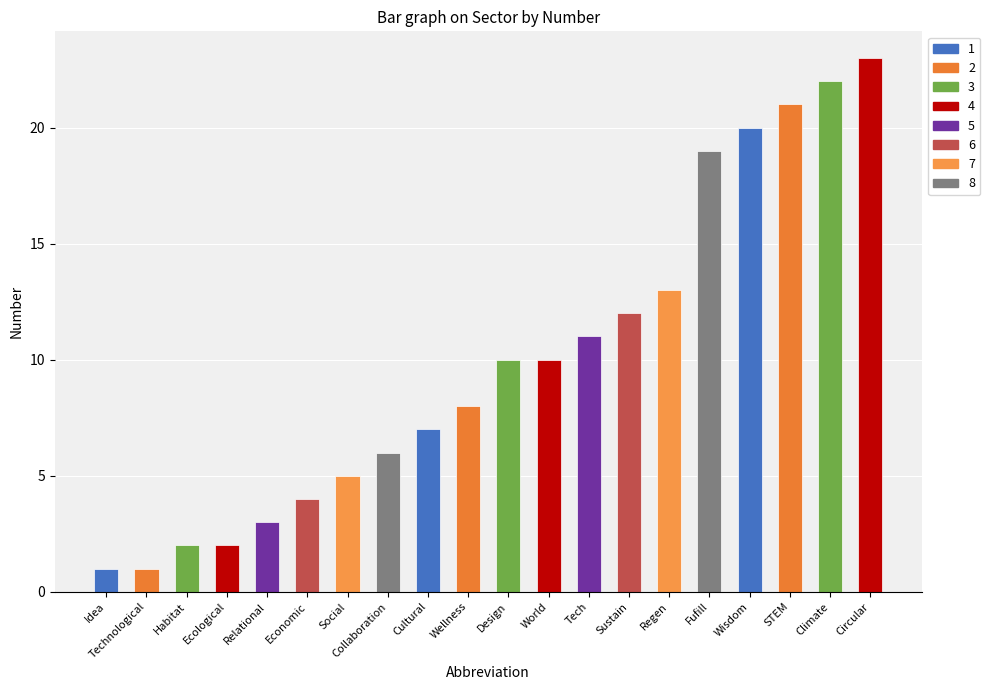

The chart shows a value of 1 at Technological. True or false?

True